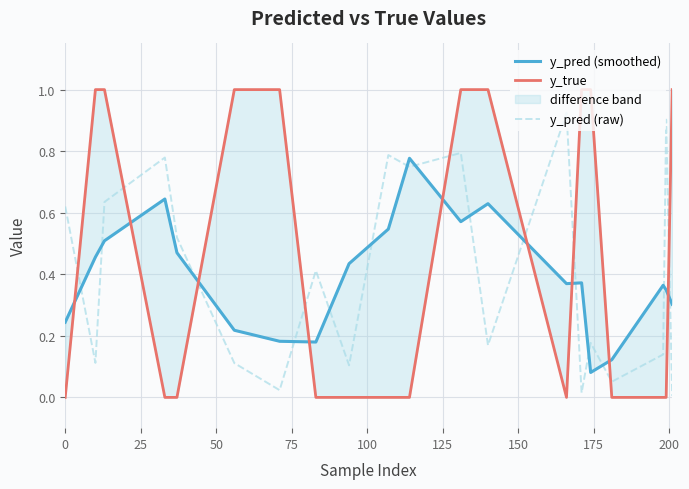

Reading right to left, transcribe all the data shown in this chart.

y_pred (smoothed): 0.3	0.3	0.4	0.1	0.1	0.4	0.4	0.6	0.6	0.8	0.5	0.4	0.2	0.2	0.2	0.5	0.6	0.5	0.5	0.2
y_true: 1.0	0.0	0.0	0.0	1.0	1.0	0.0	1.0	1.0	0.0	0.0	0.0	0.0	1.0	1.0	0.0	0.0	1.0	1.0	0.0
y_pred (raw): 0.0	0.9	0.1	0.1	0.2	0.0	0.9	0.2	0.8	0.7	0.8	0.1	0.4	0.0	0.1	0.5	0.8	0.6	0.1	0.6